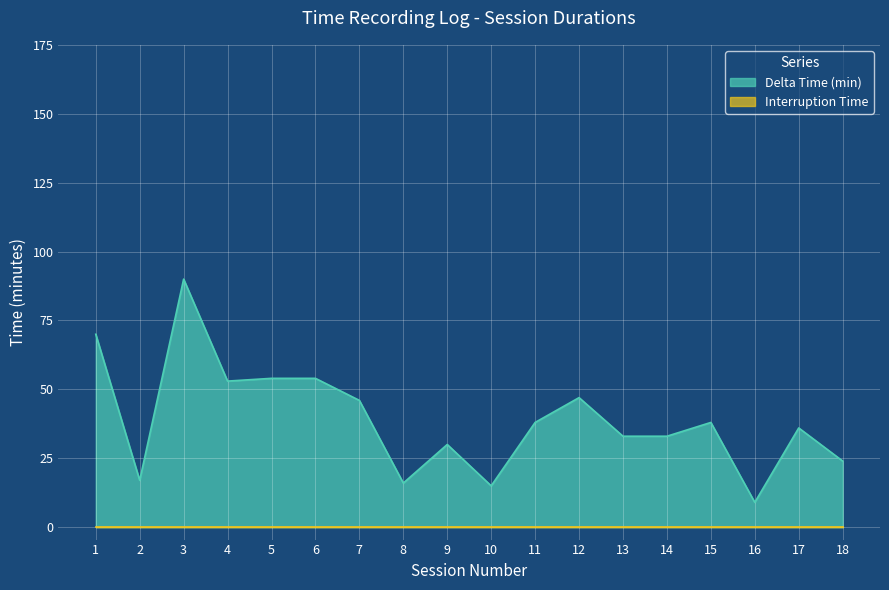

What is the ratio of the value at 12 to the value at 1?

0.7